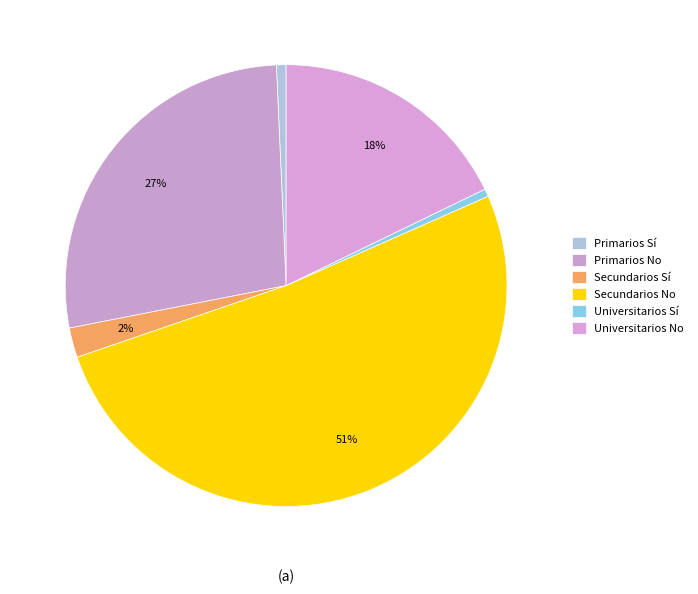

What percentage is the Primarios No slice, to the nearest percent?

27%